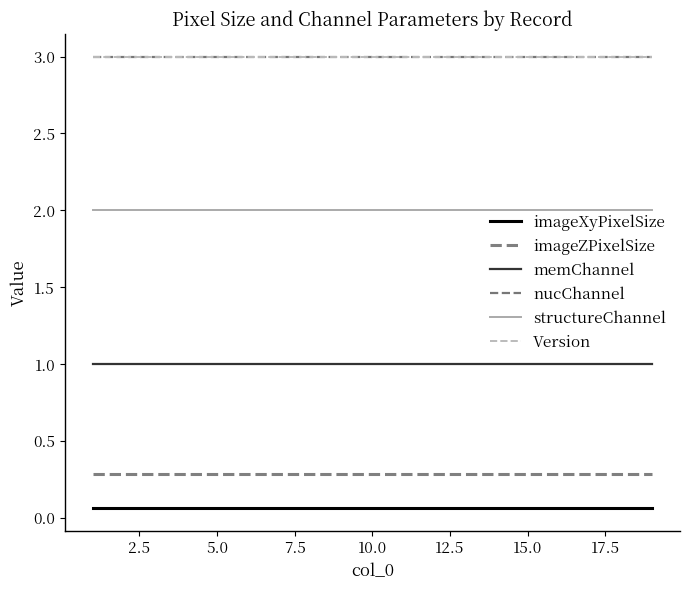

True or false: memChannel has more than 1 points higher than both neighbors.

False